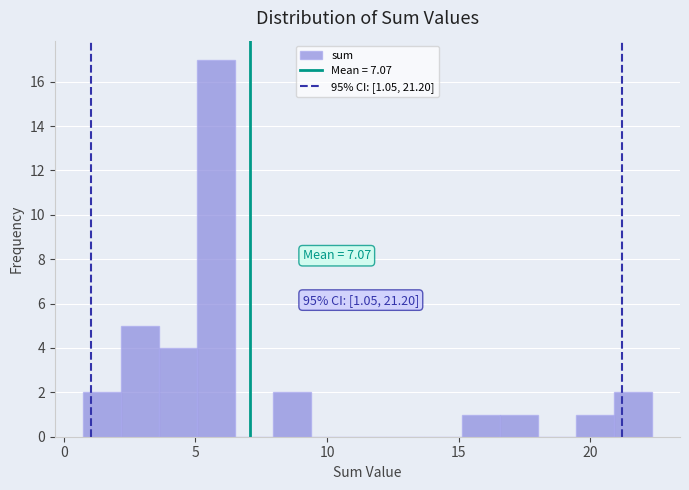

Around what value on the x-axis is the tallest bar? Give the approximate position of its centre, as read against the axis.

6.0